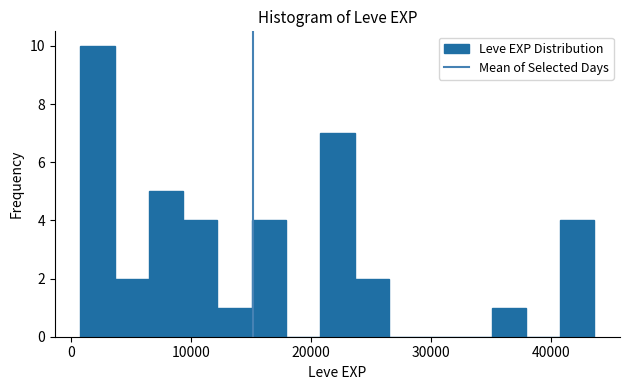

Read against the x-axis, roughly where is the centre of the tallest bar?

2000